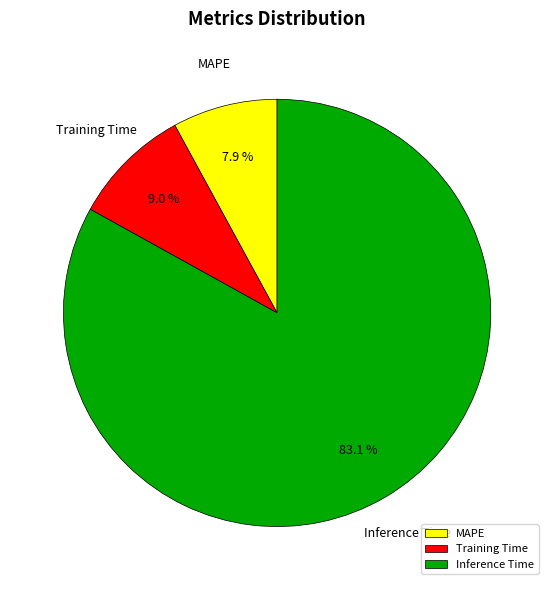

To the nearest percent, what portion does Inference Time represent?

83%